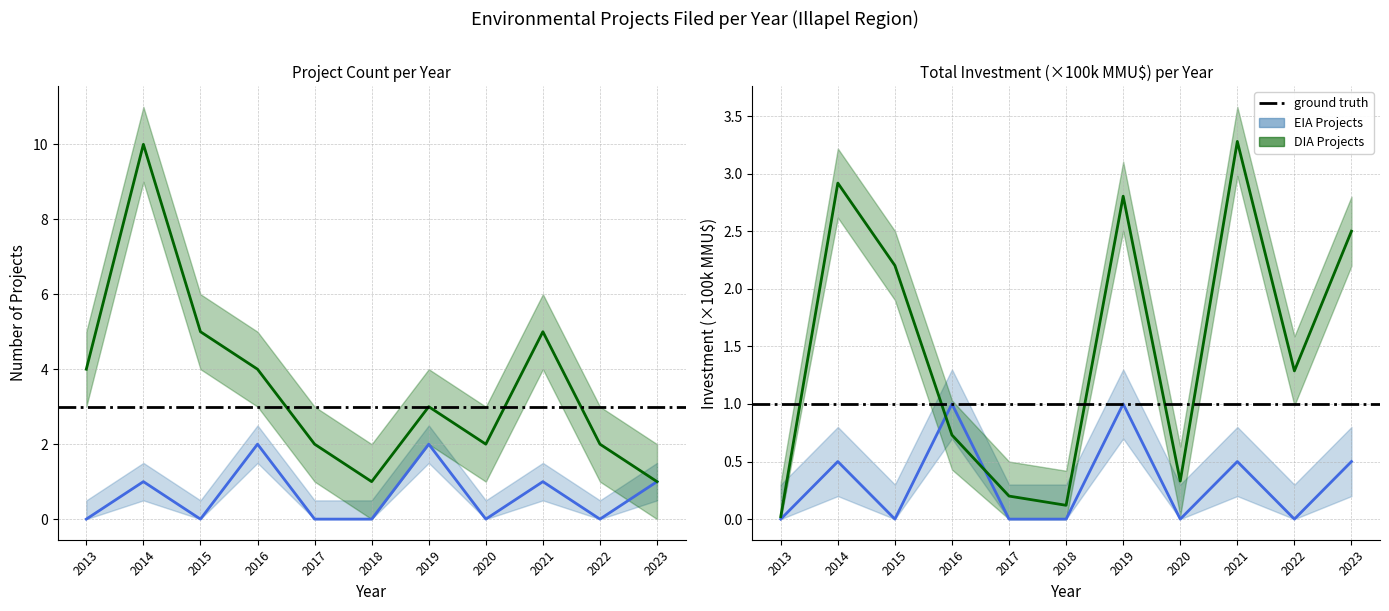

True or false: Count (DIA) and Count (EIA) intersect in this chart.

False